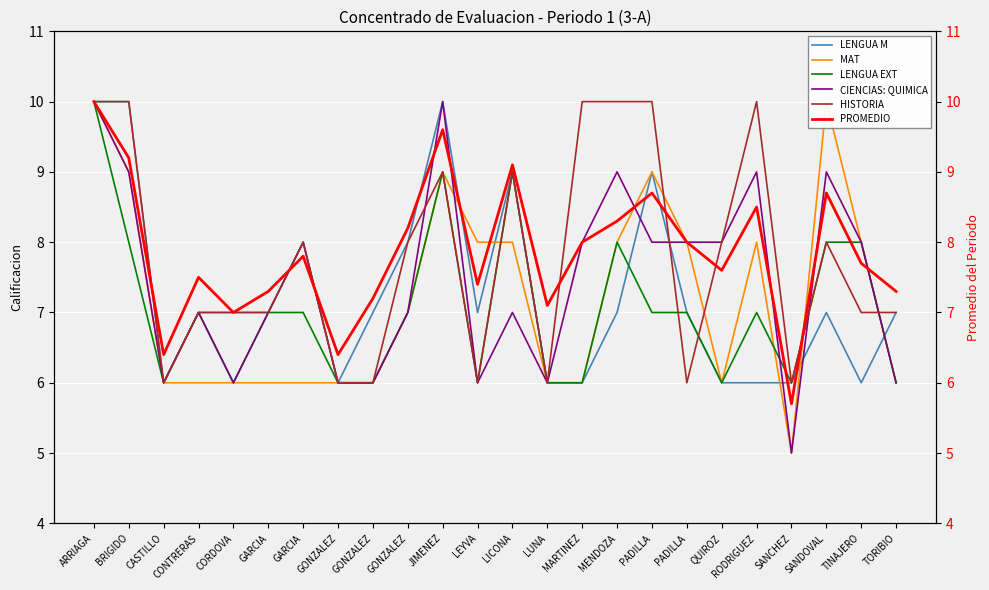

How many interior local valleys does the PROMEDIO series have?

7